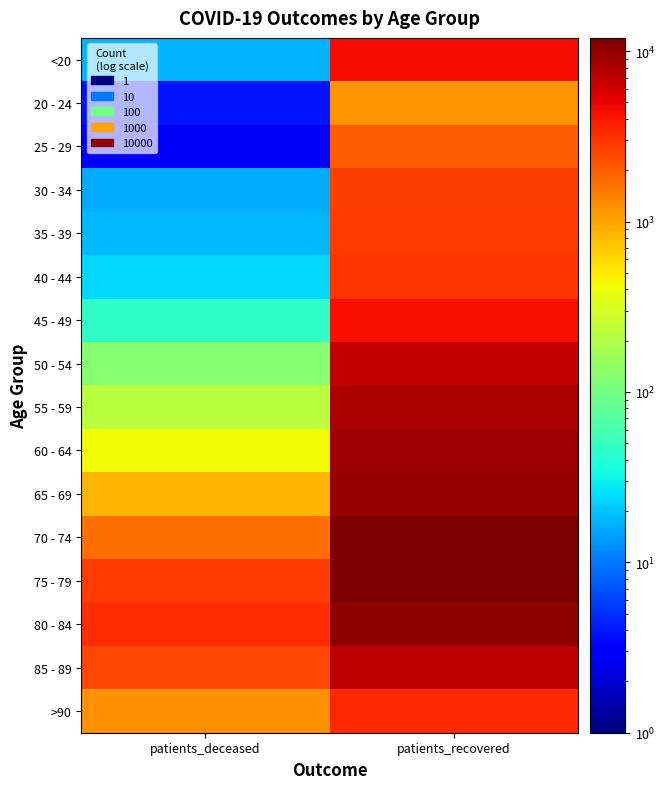

What is the difference between the highest and lowest values at patients_recovered?

10787